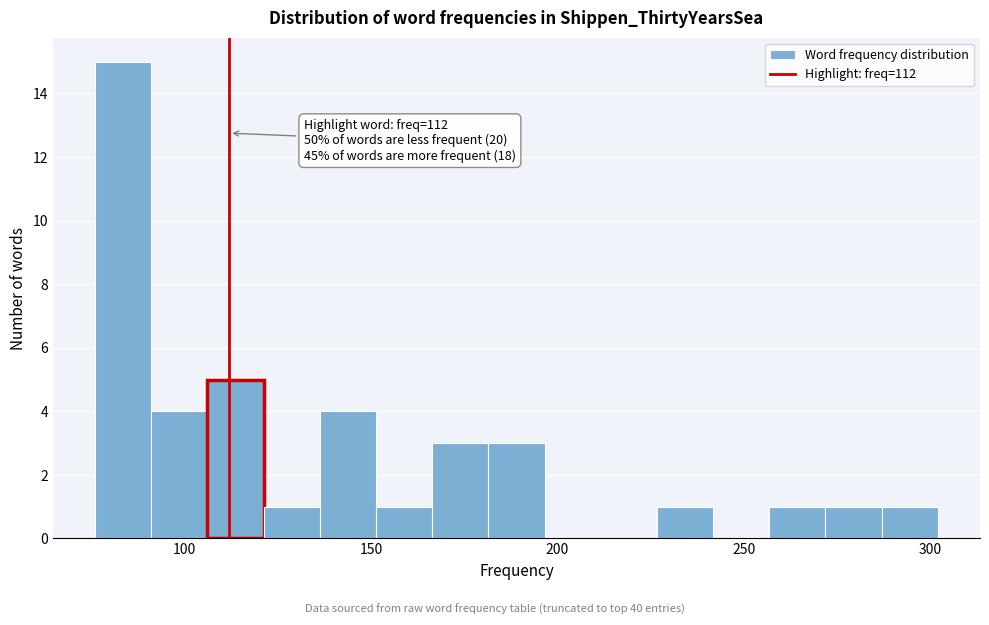

Around what value on the x-axis is the tallest bar? Give the approximate position of its centre, as read against the axis.

85